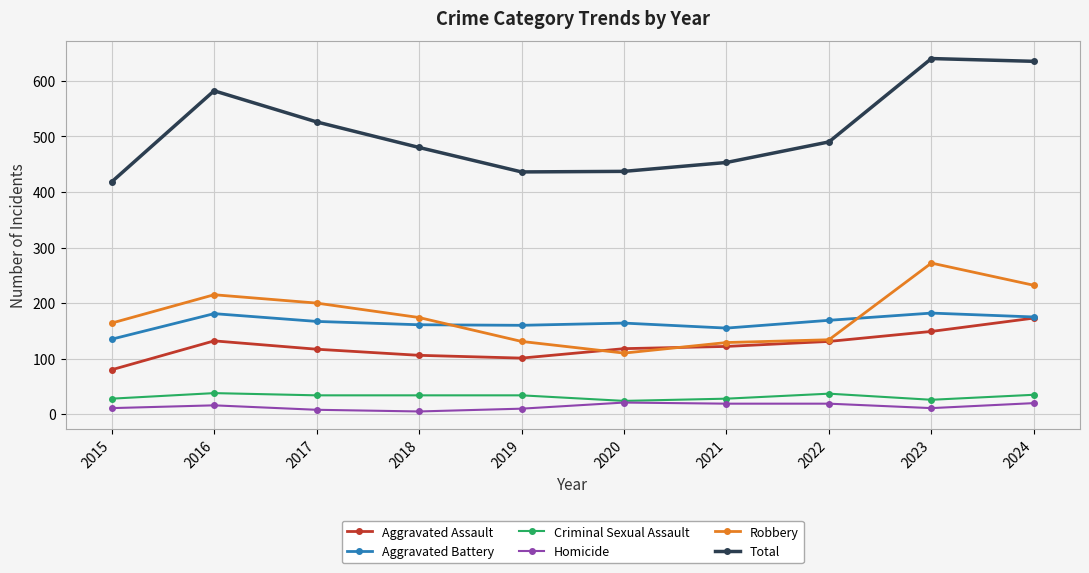

What is the greatest value displayed?

640